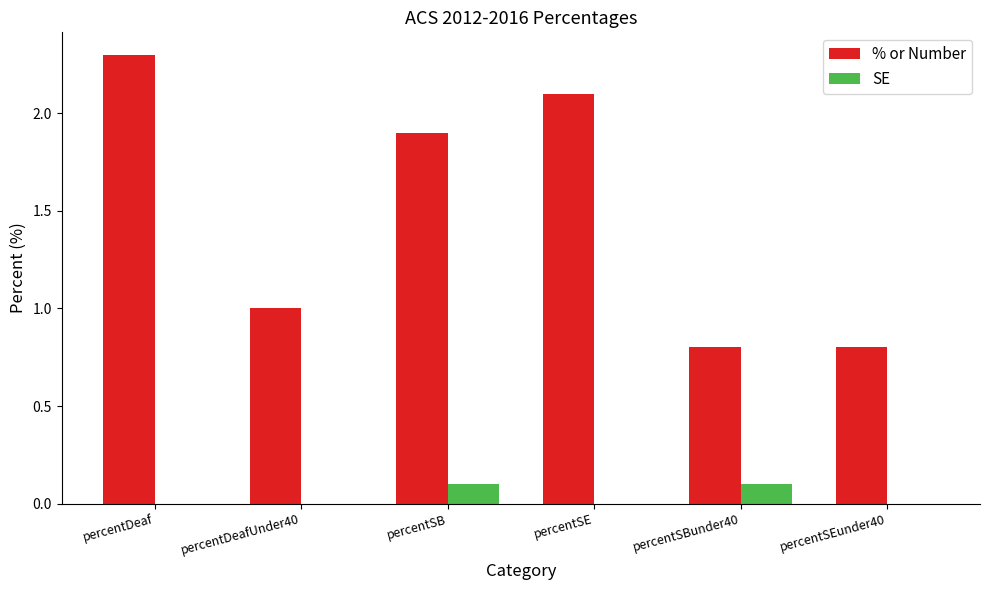

Are the bars grouped side by side (vs. stacked)?

Yes